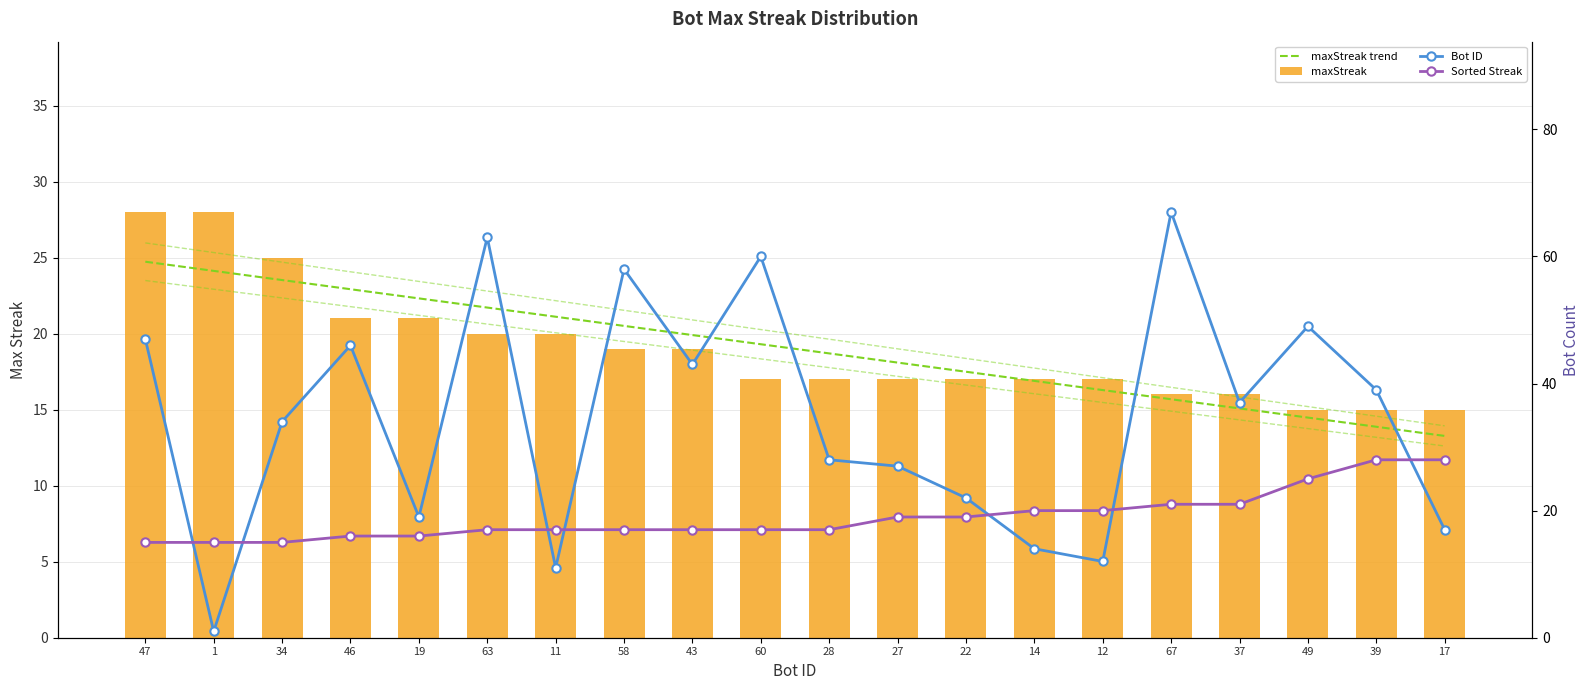

Count the number of categories in the chart.

20